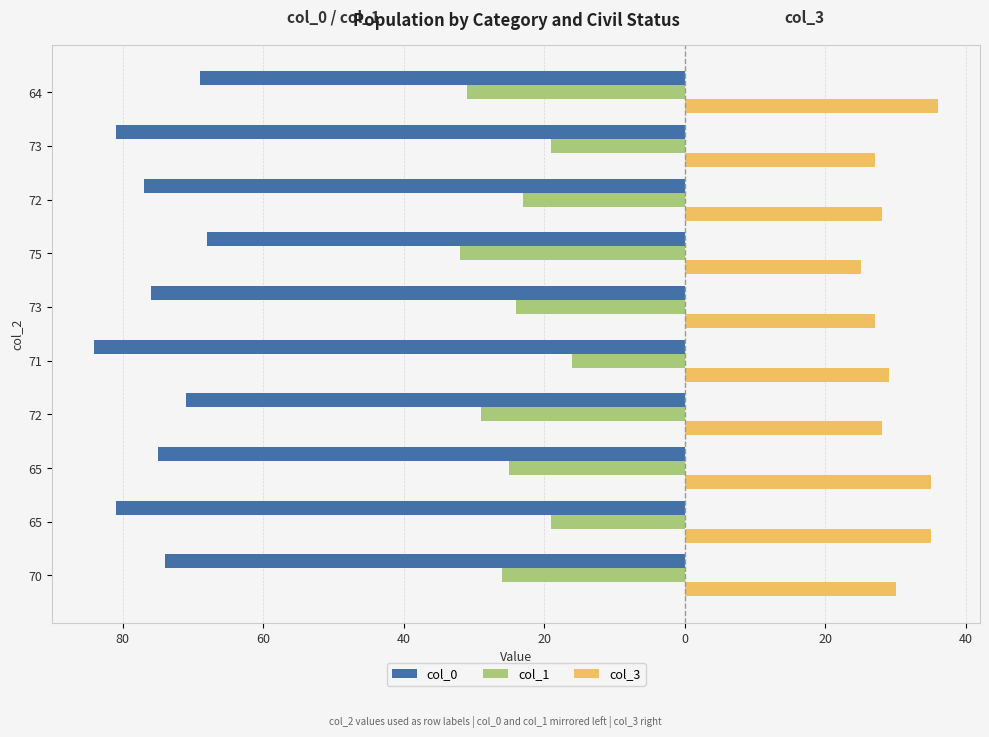

Reading left to right, extract all data points from this chart.

col_0: -74	-81	-75	-71	-84	-76	-68	-77	-81	-69
col_1: -26	-19	-25	-29	-16	-24	-32	-23	-19	-31
col_3: 30	35	35	28	29	27	25	28	27	36